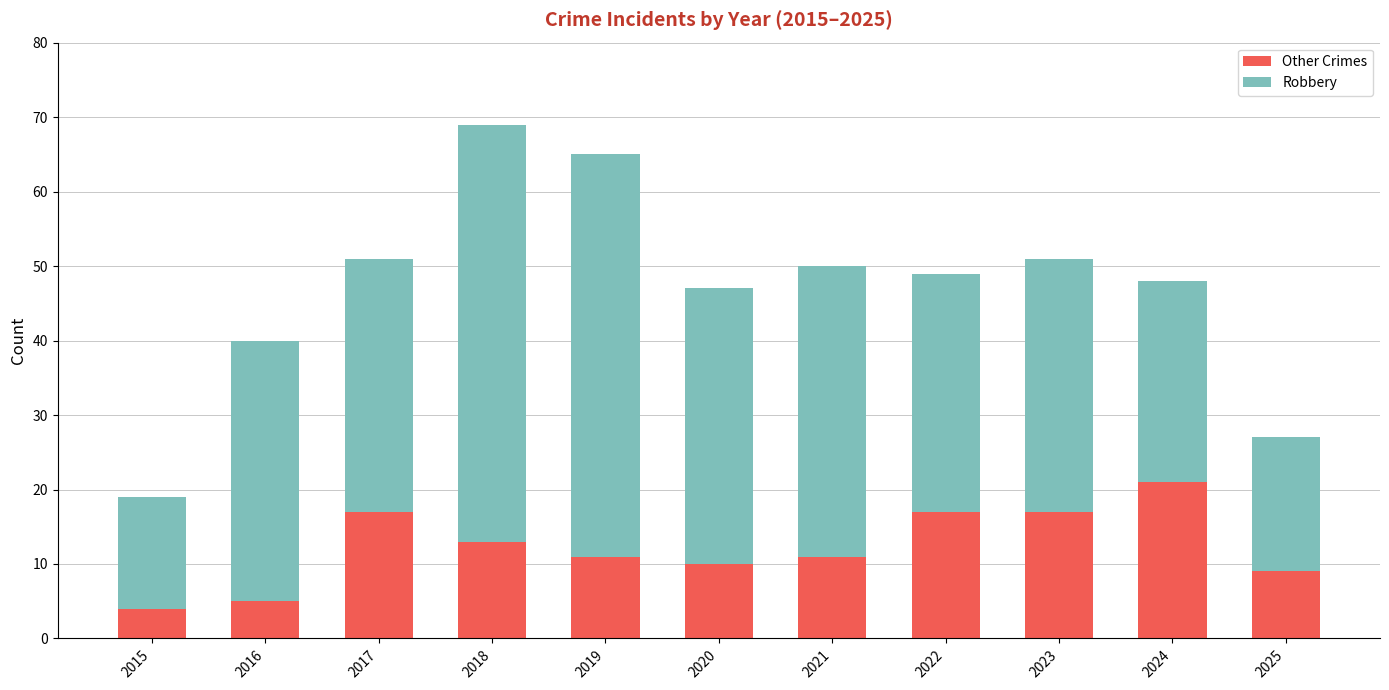

What is the minimum value for Other Crimes?

4